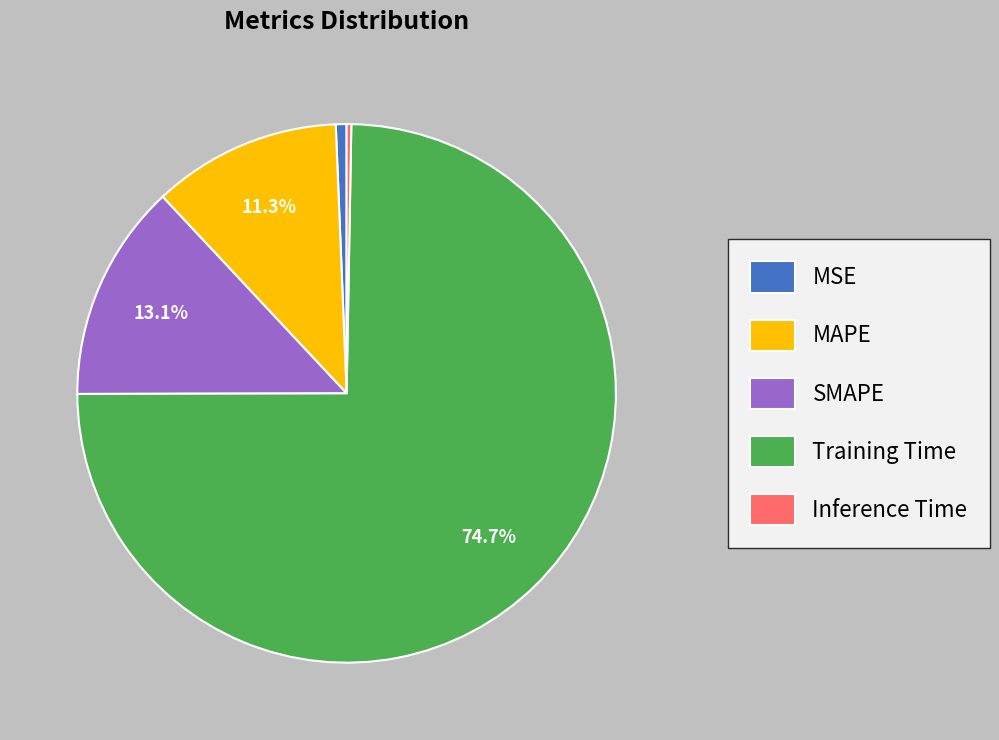

How much of the chart is everything except Training Time?

25.3%